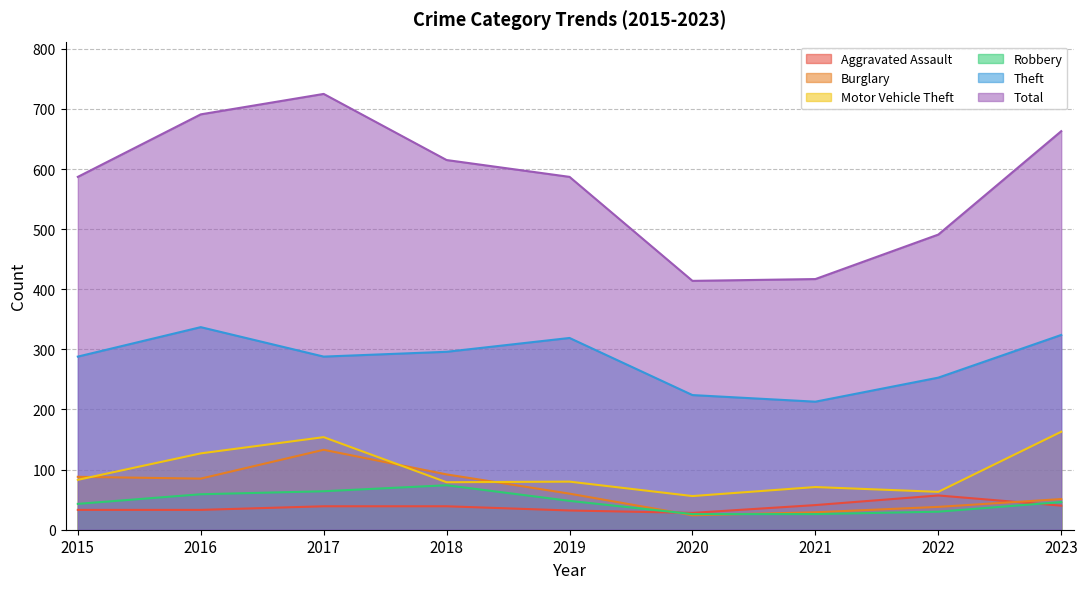

How many lines are shown in the chart?

6